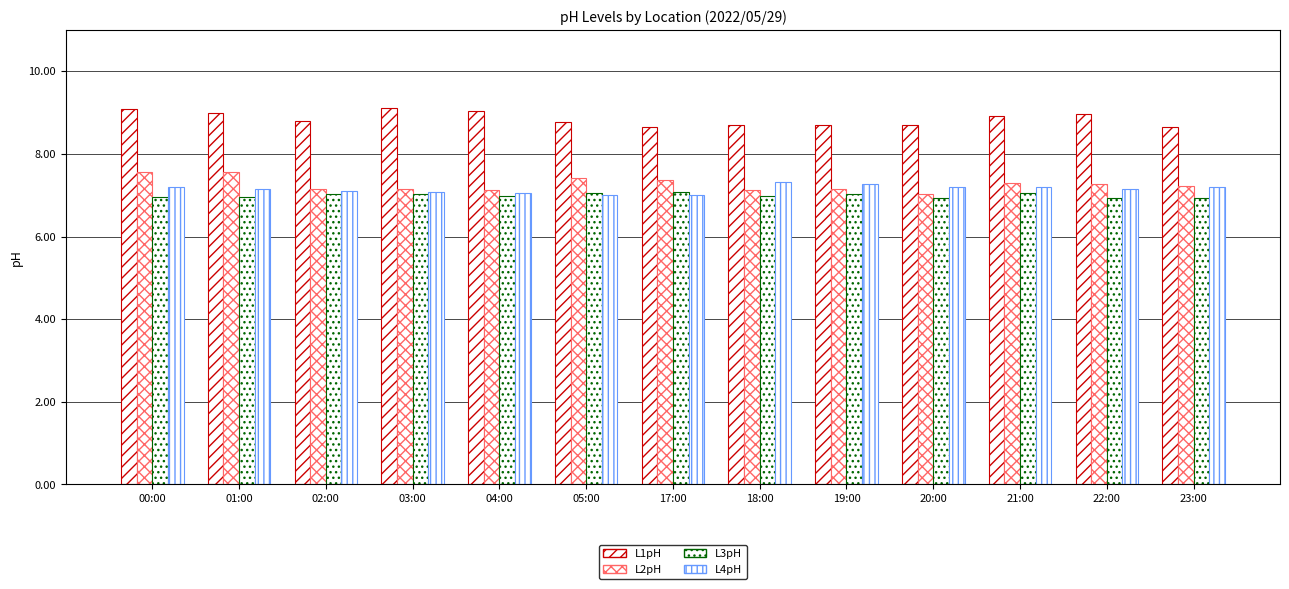

Rank the series at 20:00 from highest to lowest value.

L1pH, L4pH, L2pH, L3pH